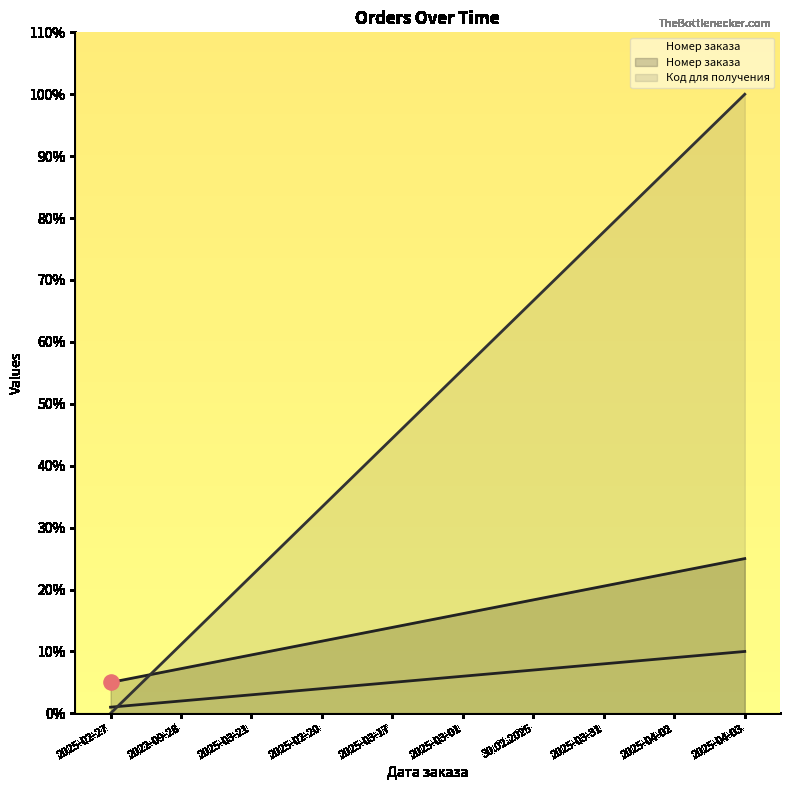

Which series contains the highest Y value?

Код для получения